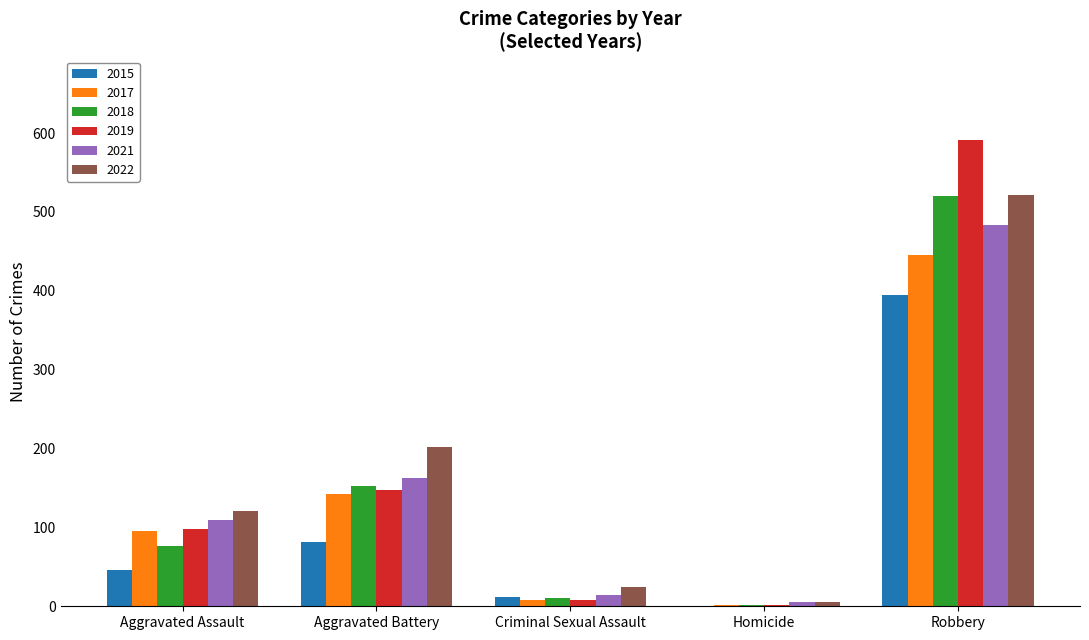

Are the bars grouped side by side (vs. stacked)?

Yes